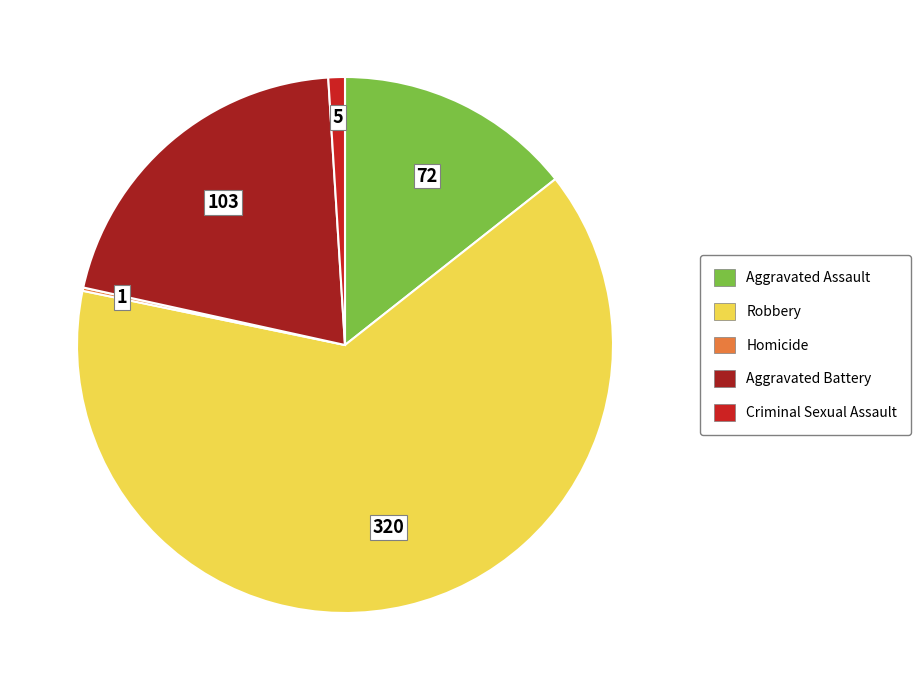

The Criminal Sexual Assault slice represents 12% of the pie. True or false?

False